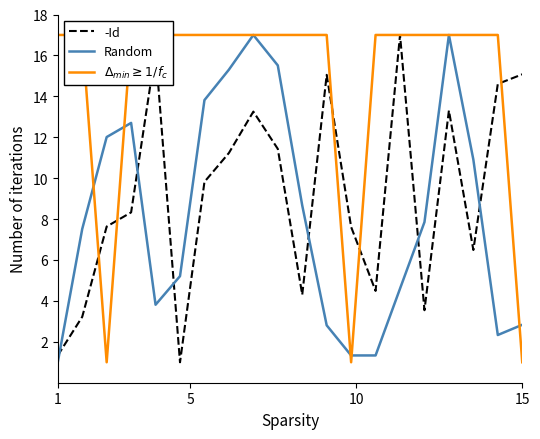

How many lines are shown in the chart?

3